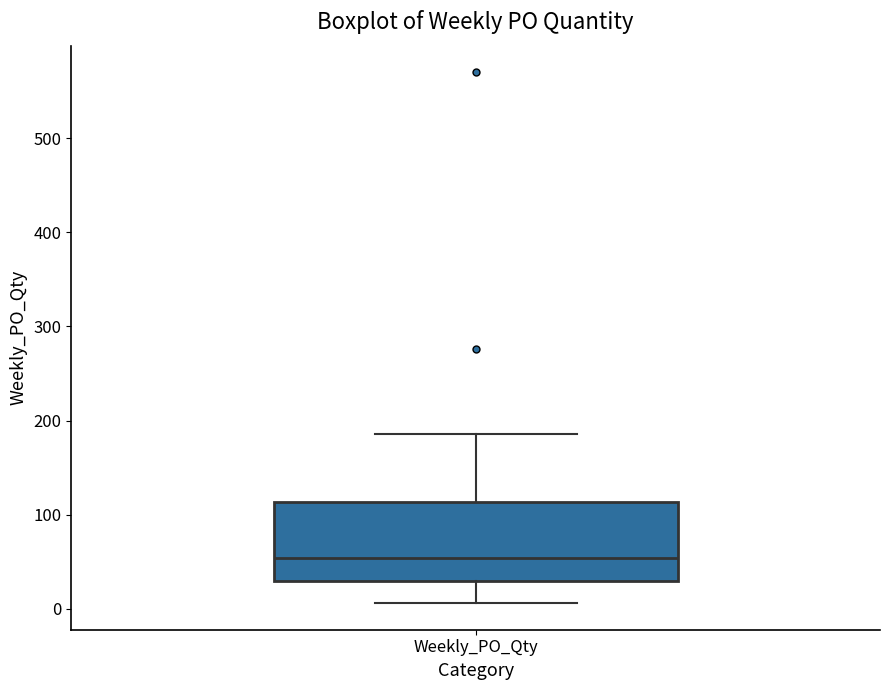

Where is the upper edge of the box for Weekly_PO_Qty on the y-axis? The values are not printed on the chart, so give them approximately, as read against the axis.

110